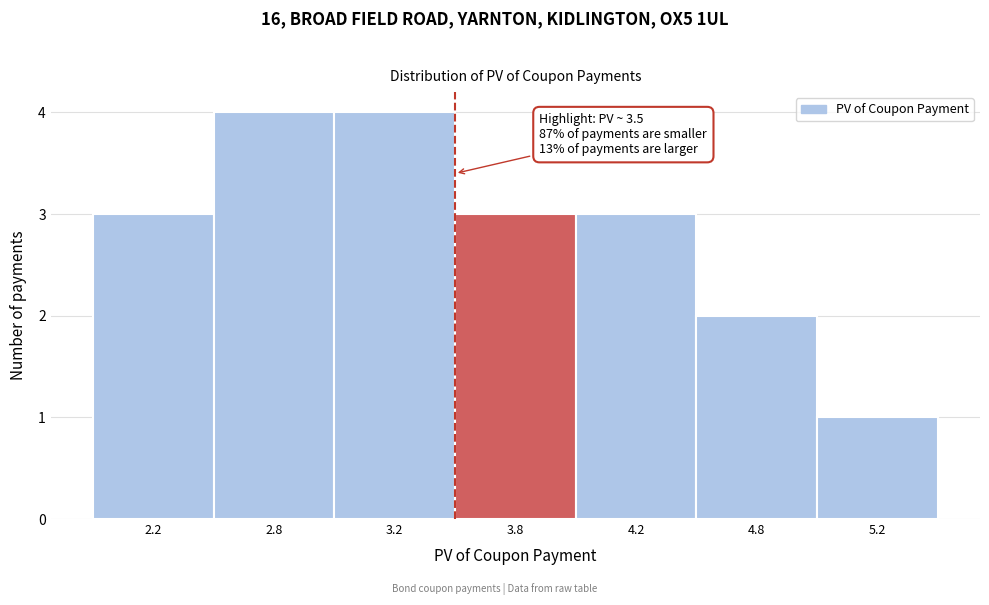

Reading left to right, extract all data points from this chart.

3	4	4	3	3	2	1